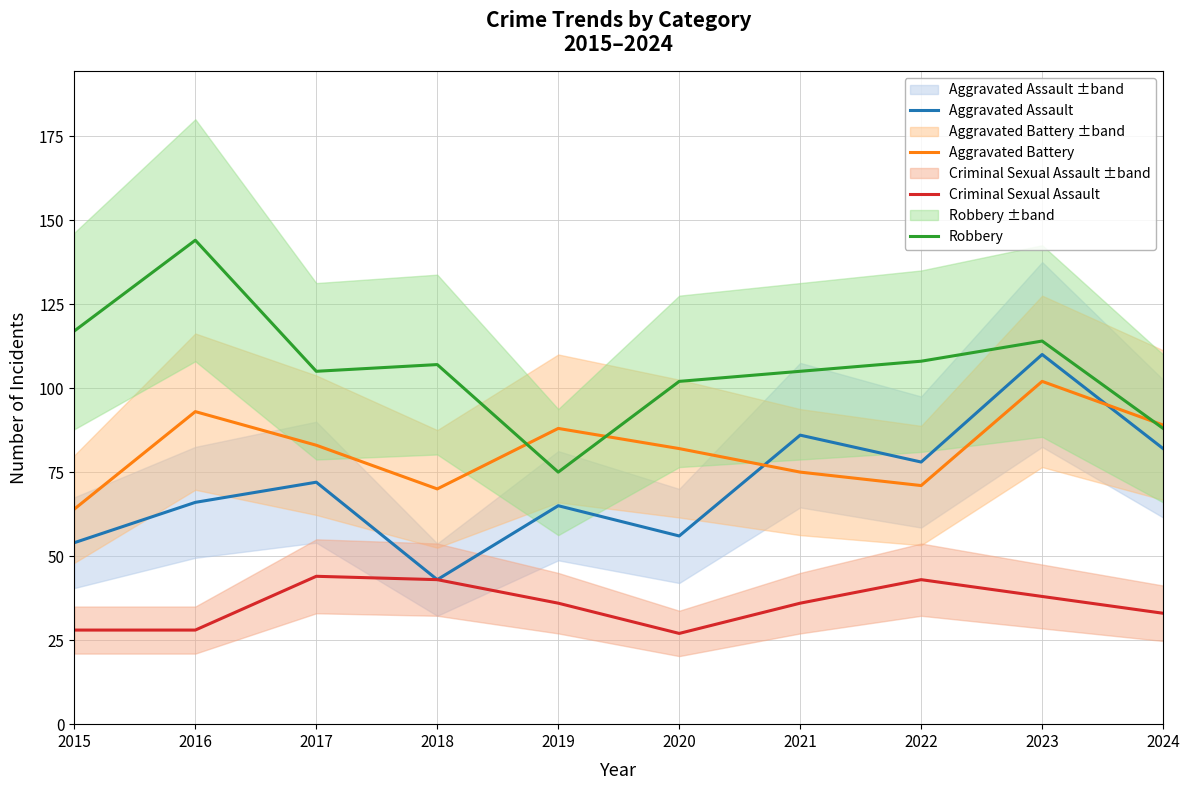

Where is Robbery nearest to the value 109?

2022